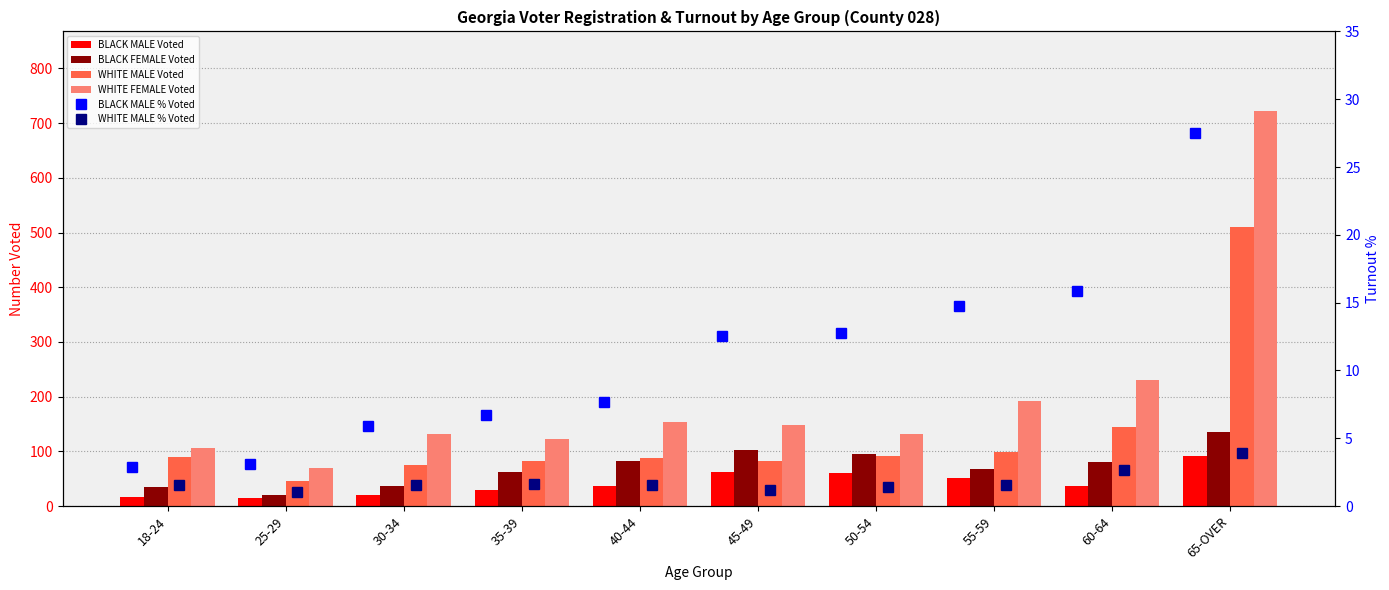

Is the value of WHITE MALE % Voted at 35-39 greater than the value of BLACK FEMALE Voted at 30-34?

No